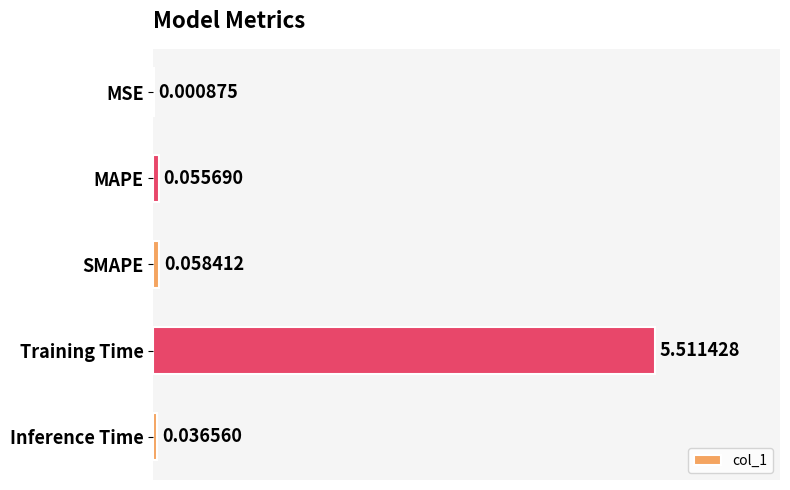

What is the sum of all values?

5.7